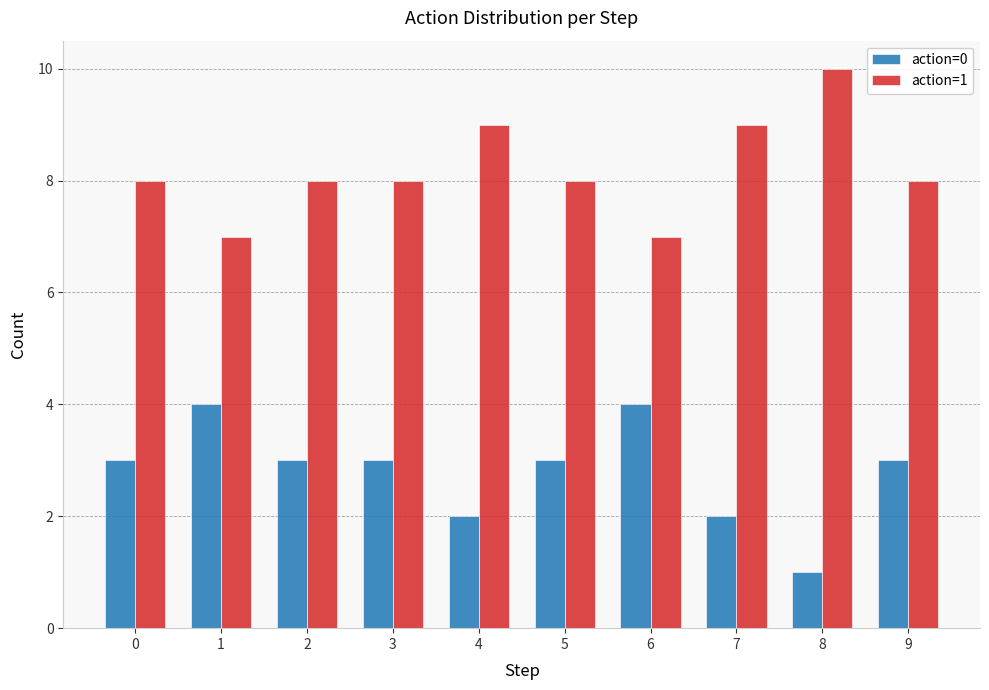

What is the average value of the action=0 series?

3